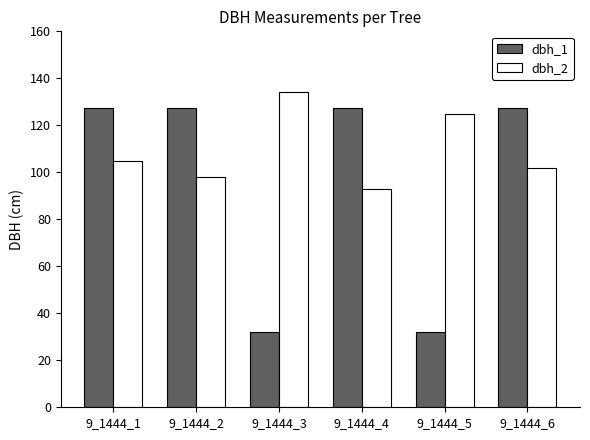

Rank the series by their average value, from lowest to highest.

dbh_1, dbh_2